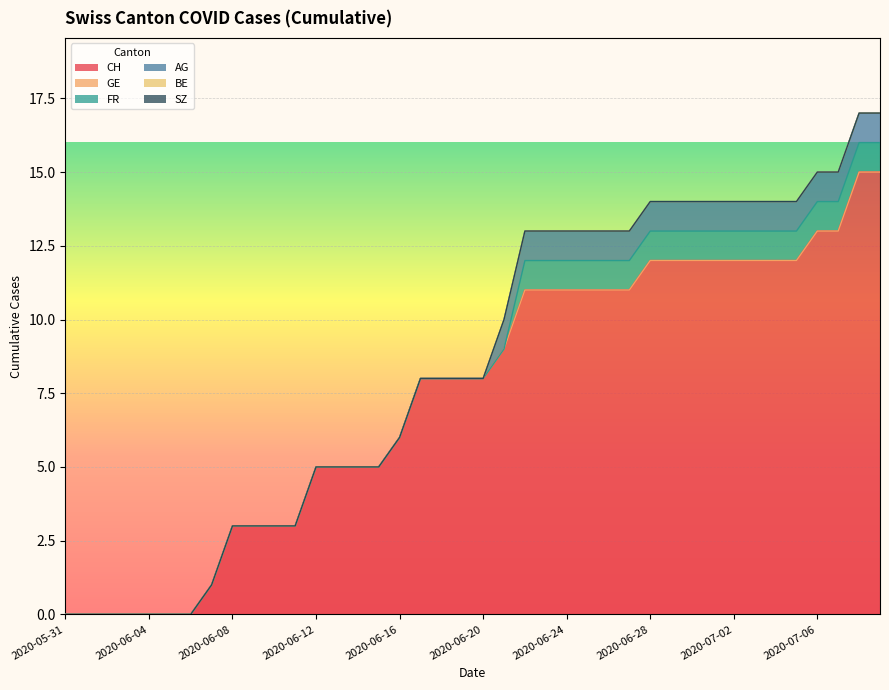

What are all the series names shown in the legend?

CH, GE, FR, AG, BE, SZ